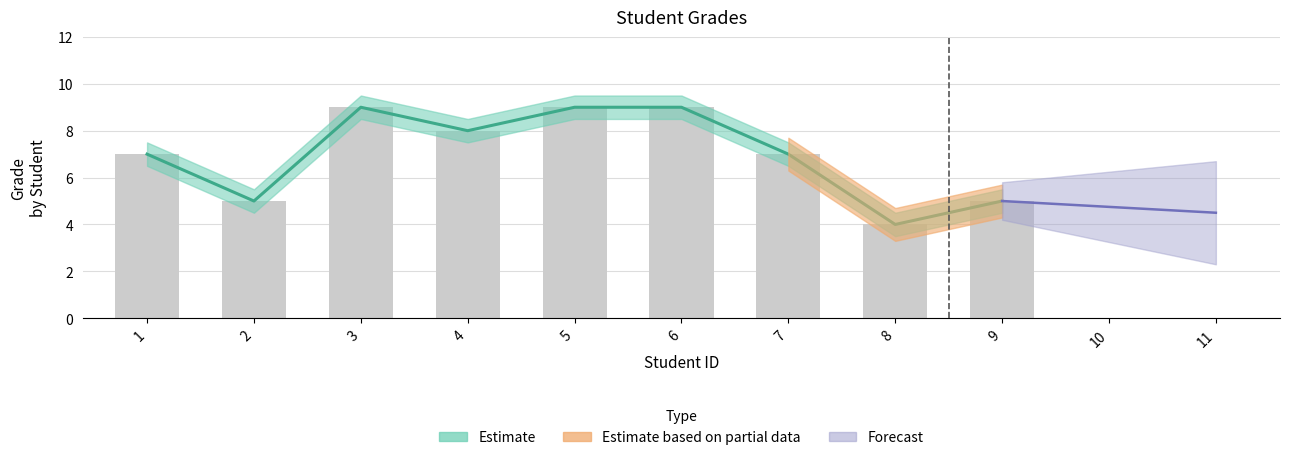

What is the difference between the values at 8 and 4?

4